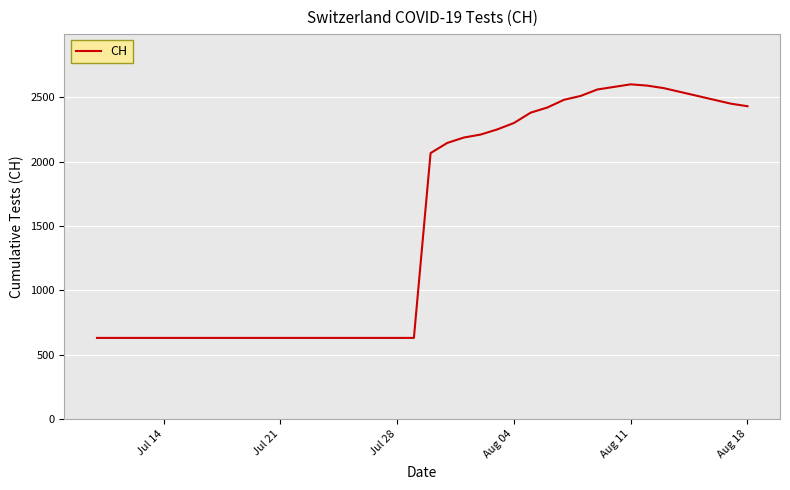

What is the minimum value shown in the chart?

631